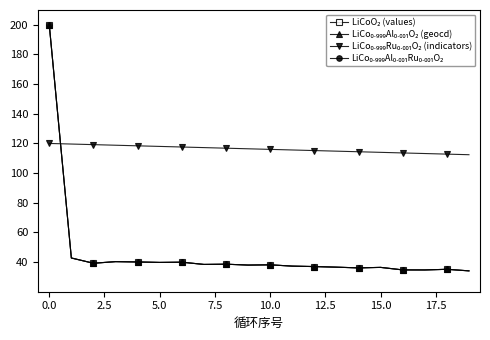

At which category does the chart reach its minimum across all series?

19